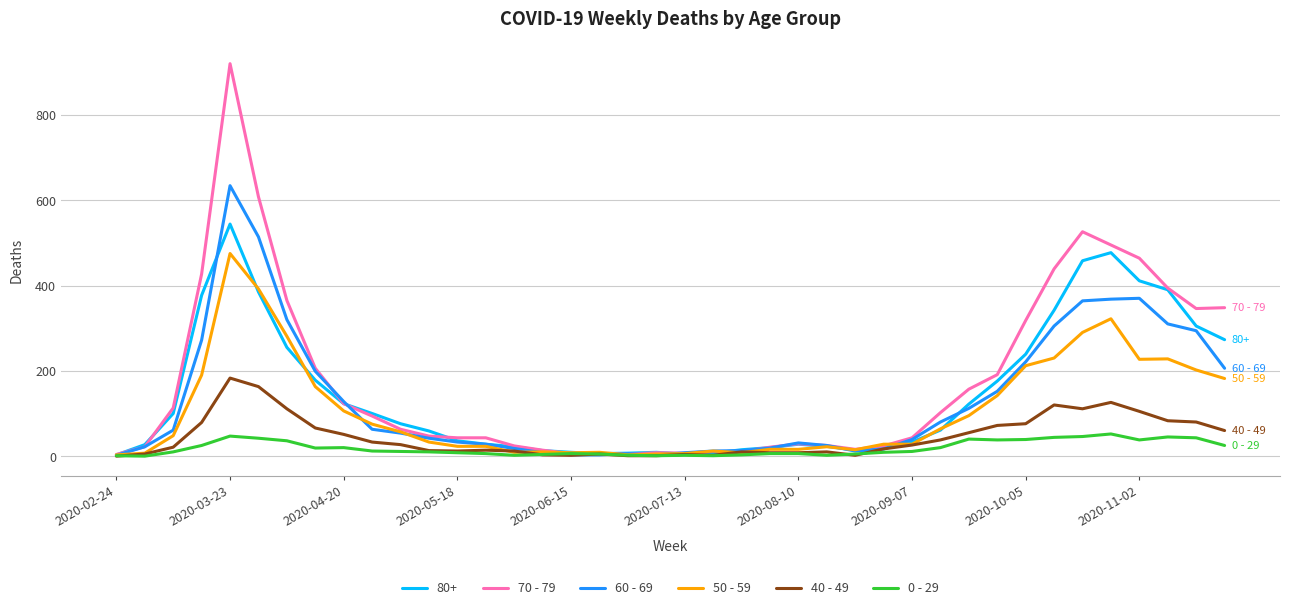

List the series in order of their peak value, highest first.

70 - 79, 60 - 69, 80+, 50 - 59, 40 - 49, 0 - 29